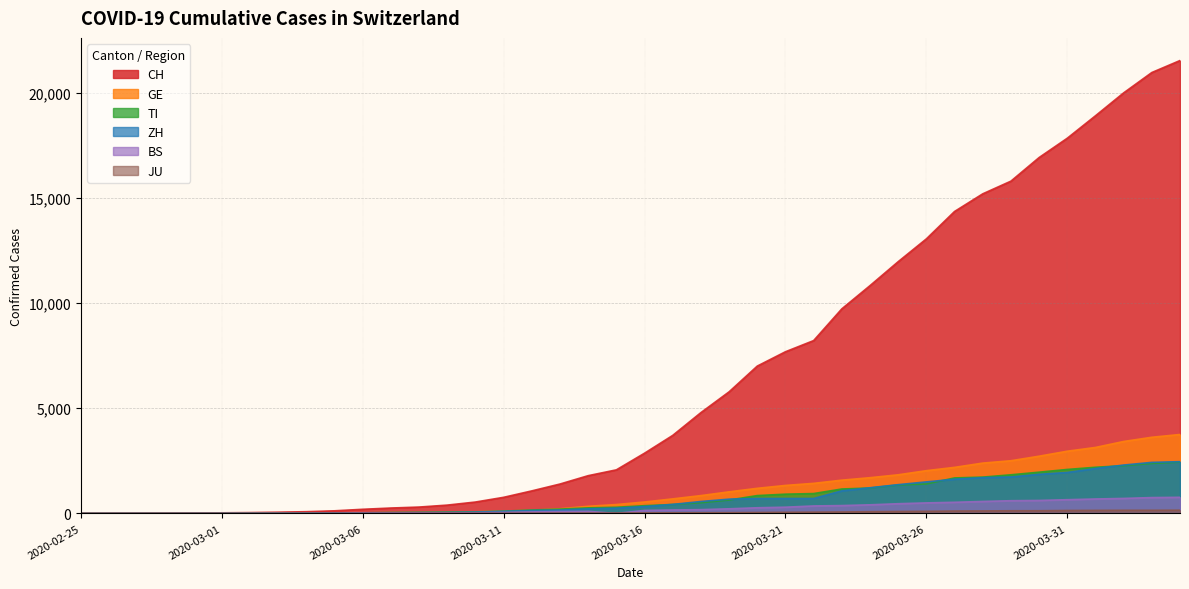

Between 2020-03-07 and 2020-03-11, which series saw the biggest shift?

CH